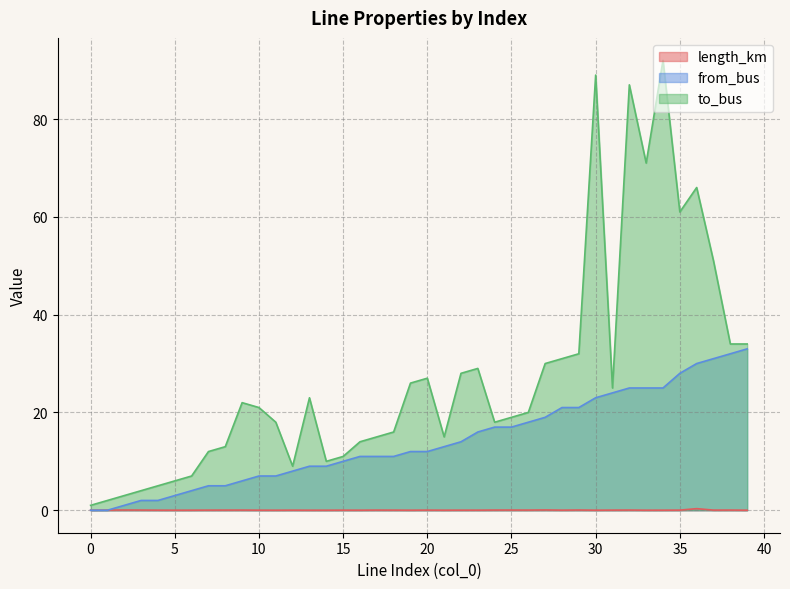

True or false: length_km and to_bus intersect in this chart.

False